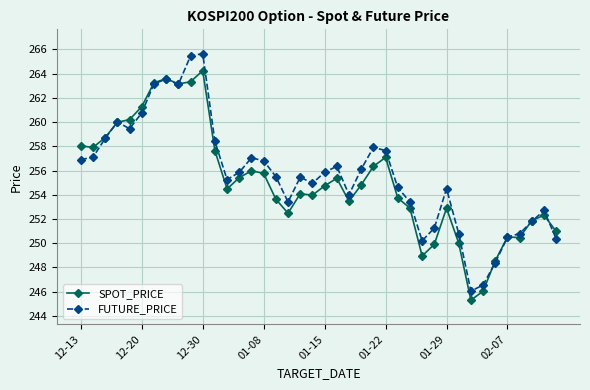

What is the value of the SPOT_PRICE point at the 23rd from the left?

253.5